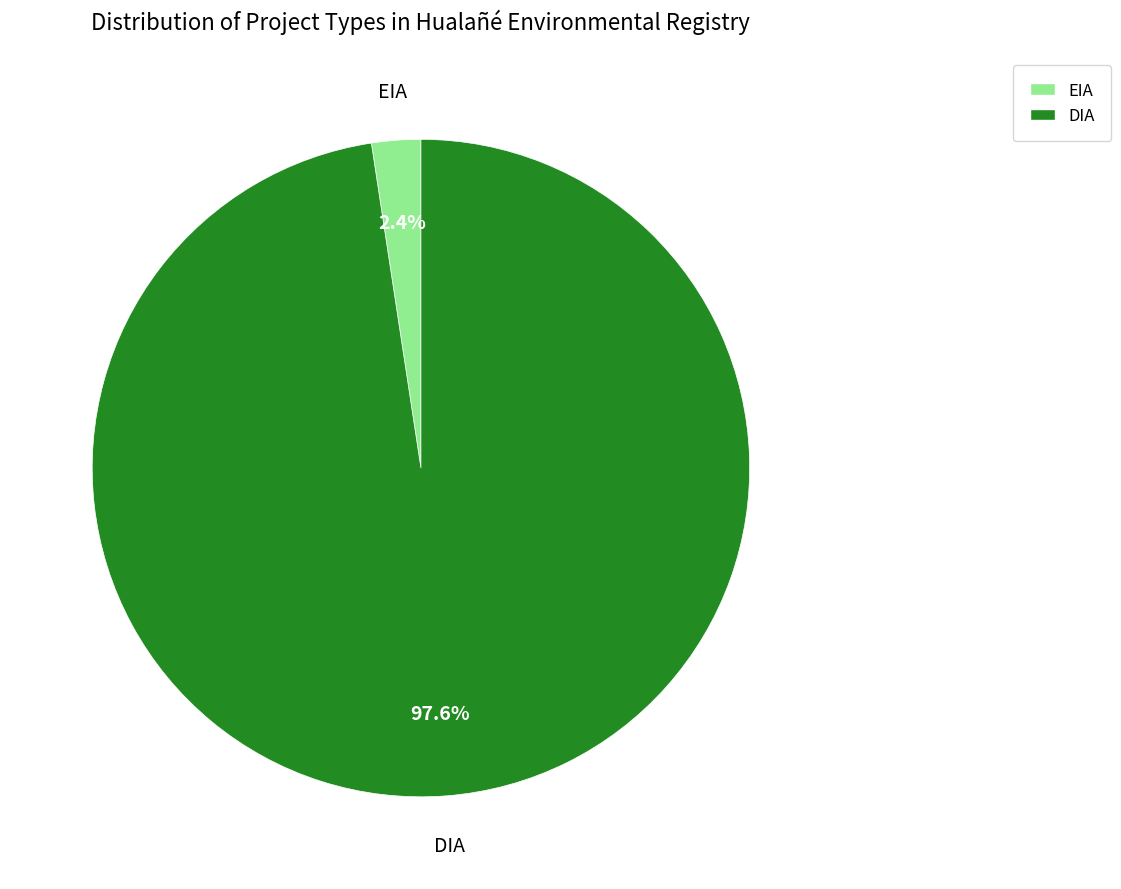

Between DIA and EIA, which is larger?

DIA